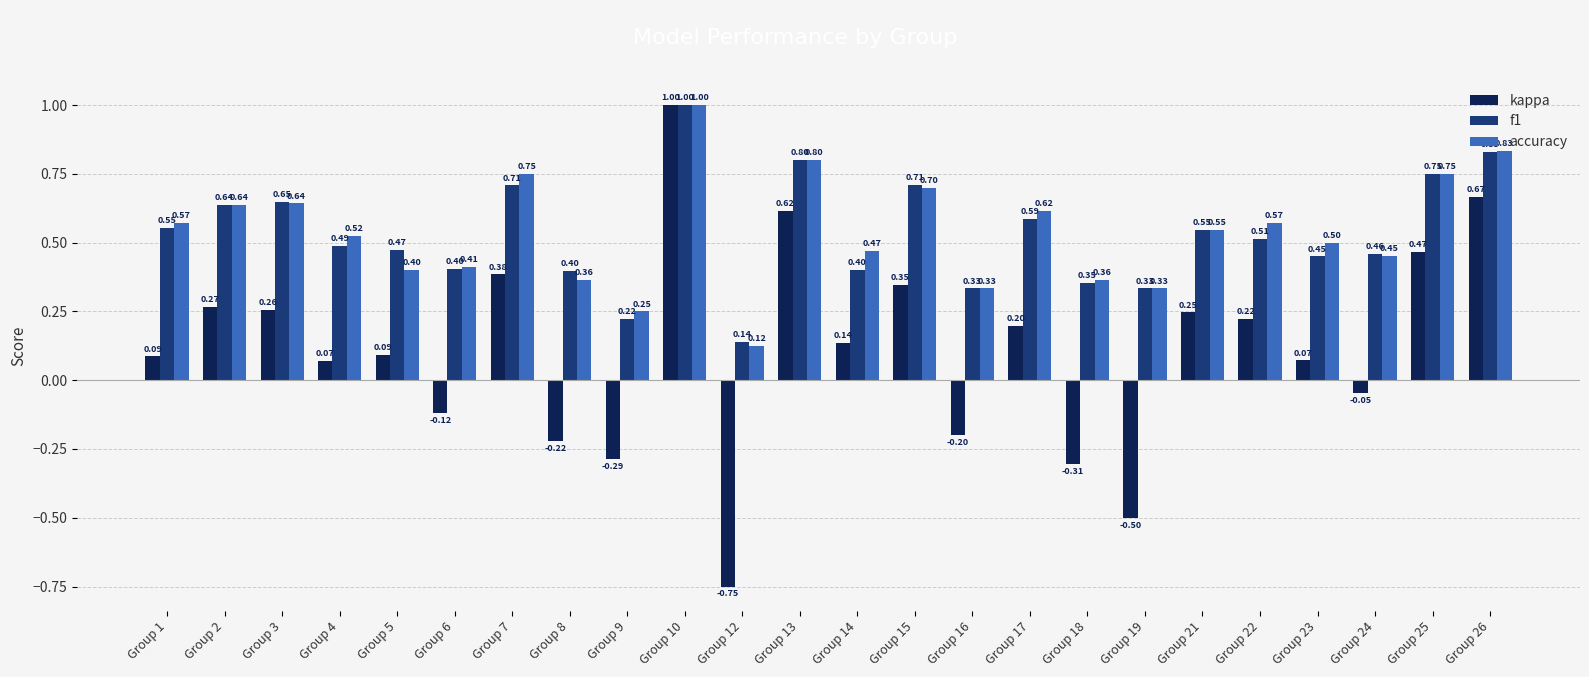

Are the bars horizontal?

No